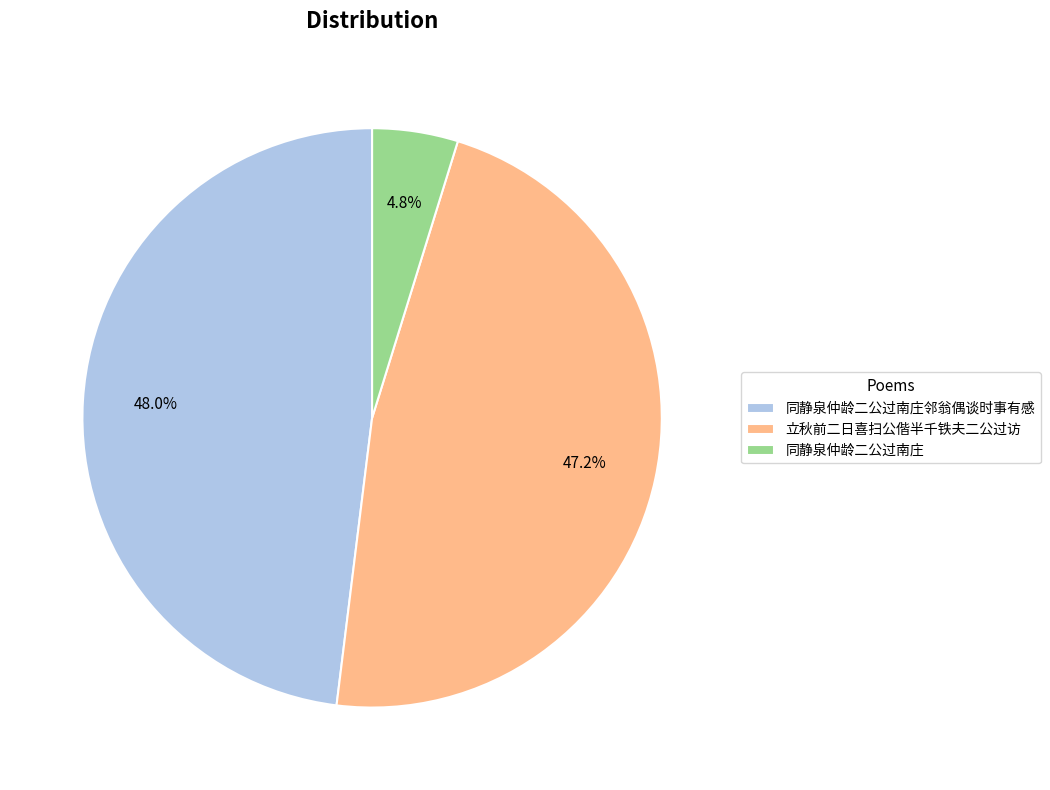

Which has a higher value, 立秋前二日喜扫公偕半千铁夫二公过访 or 同静泉仲龄二公过南庄?

立秋前二日喜扫公偕半千铁夫二公过访